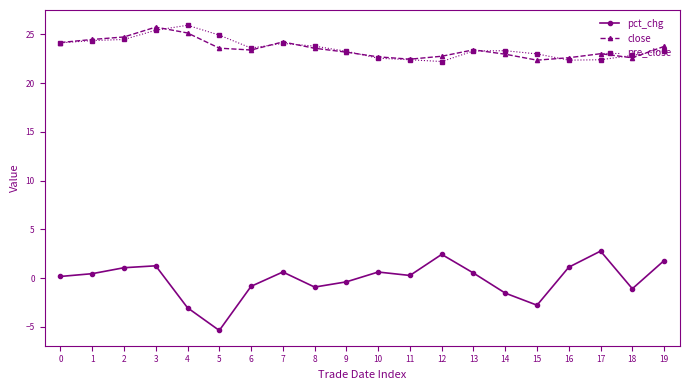

How many values in pct_chg are below zero?

8